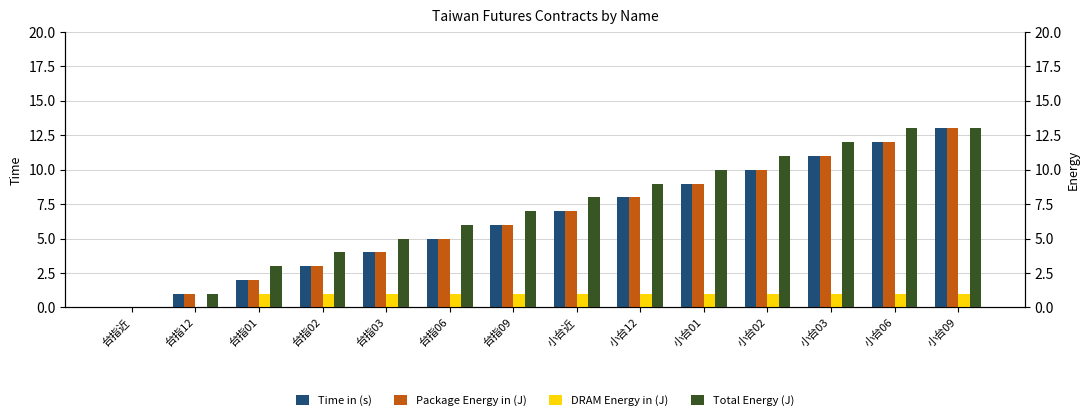

At which label does Total Energy (J) reach its minimum?

台指近